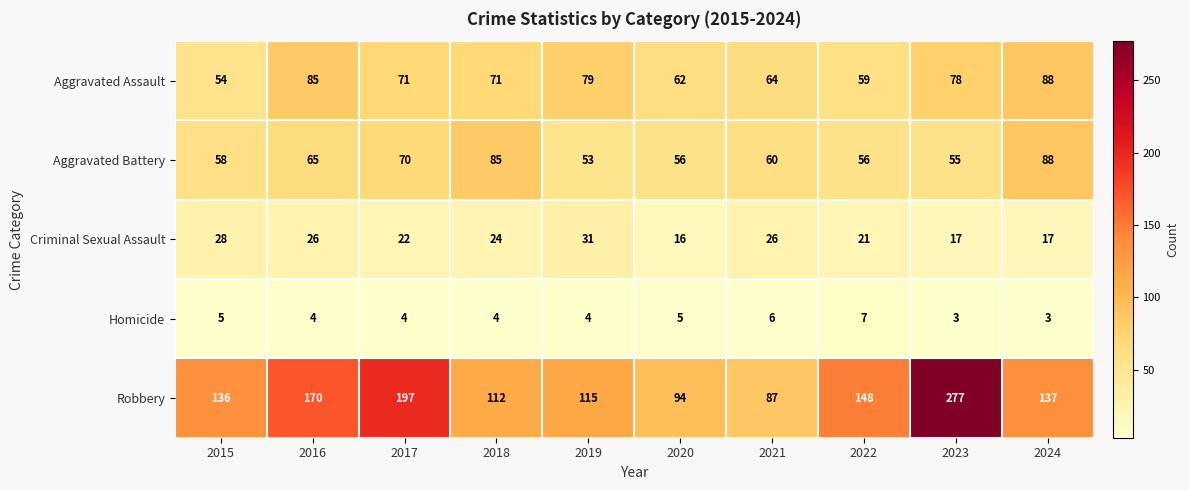

Read the Robbery value at 2015.

136